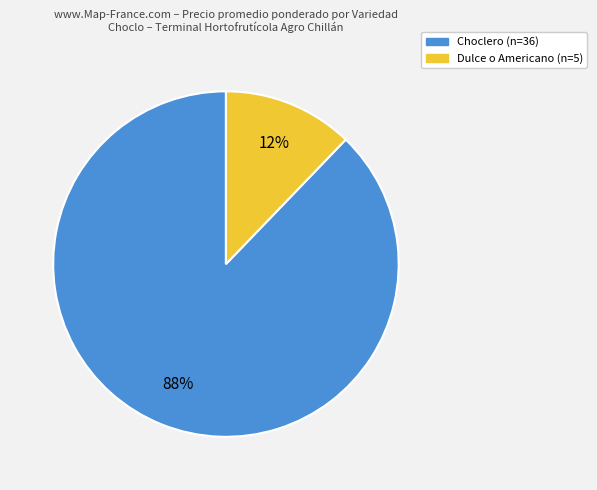

Which has a higher value, Choclero or Dulce o Americano?

Choclero